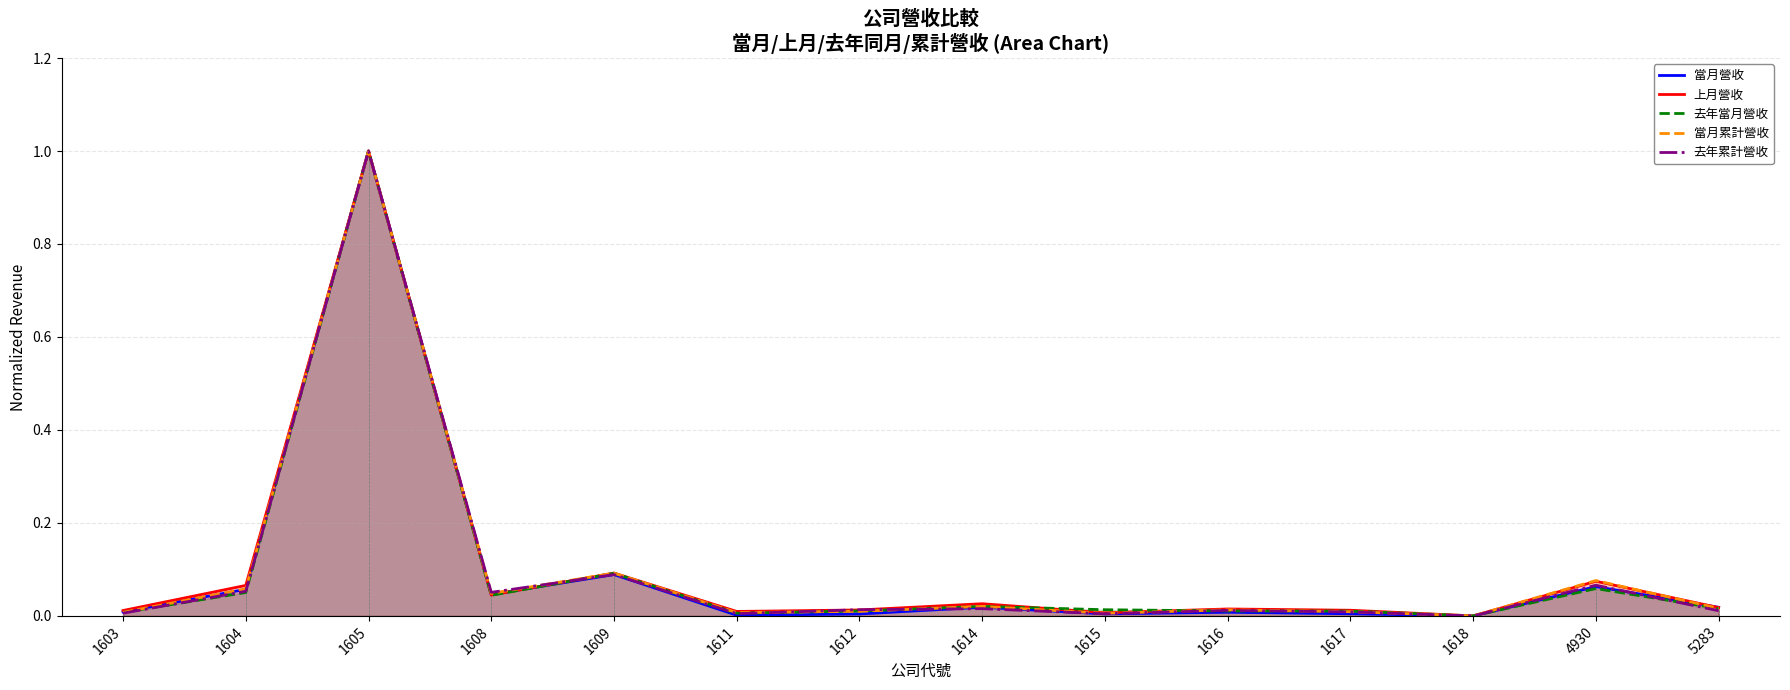

What is the maximum value for 去年當月營收?

1.0